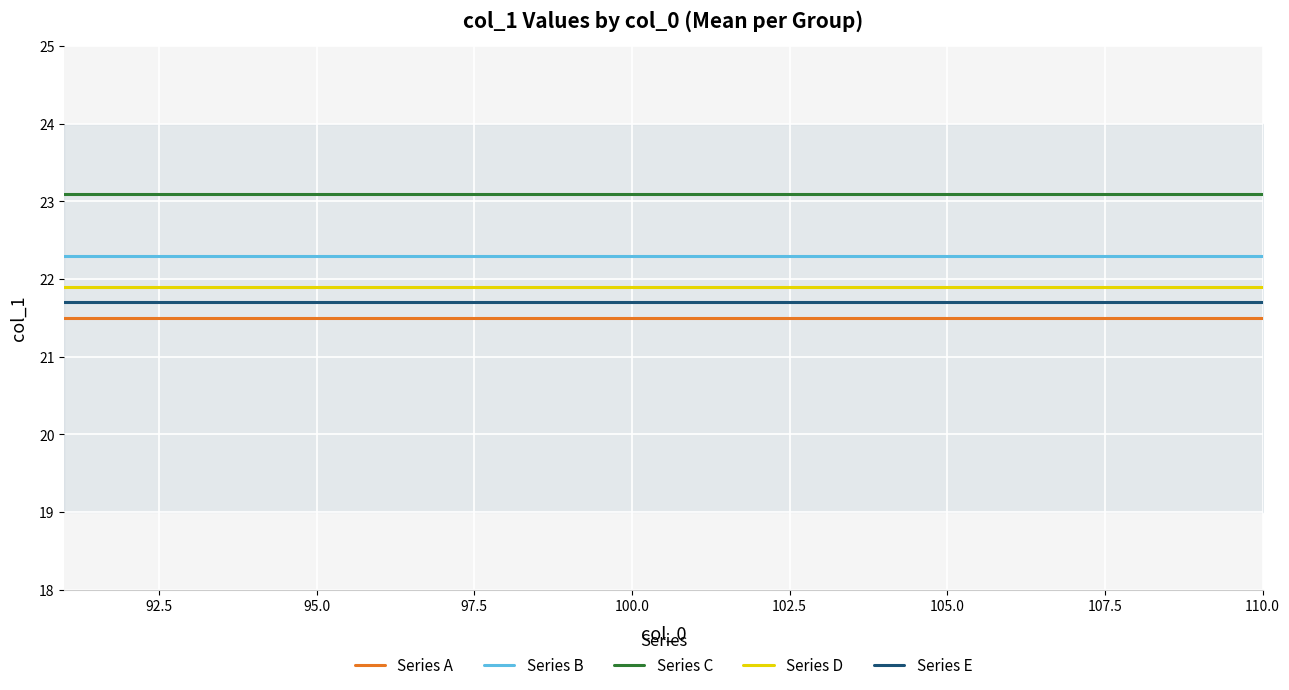

True or false: Series C has a value of 23.1 at 95.0.

True